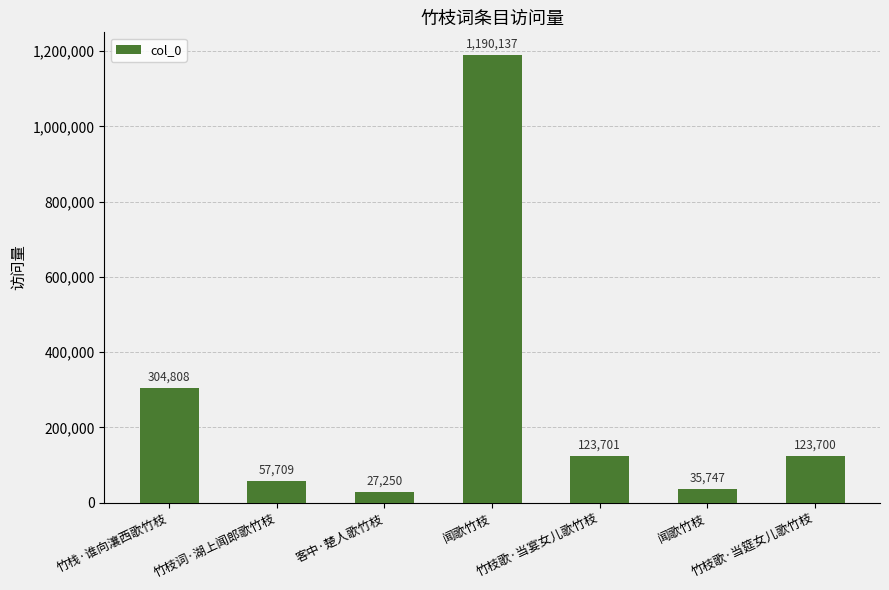

Count the number of data series in this chart.

1